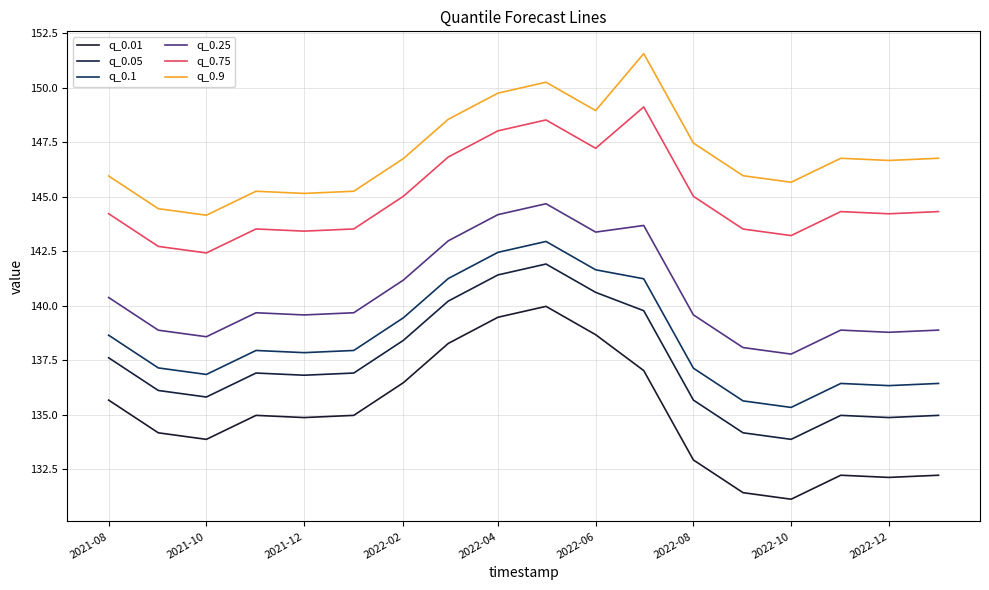

How many lines are shown in the chart?

6